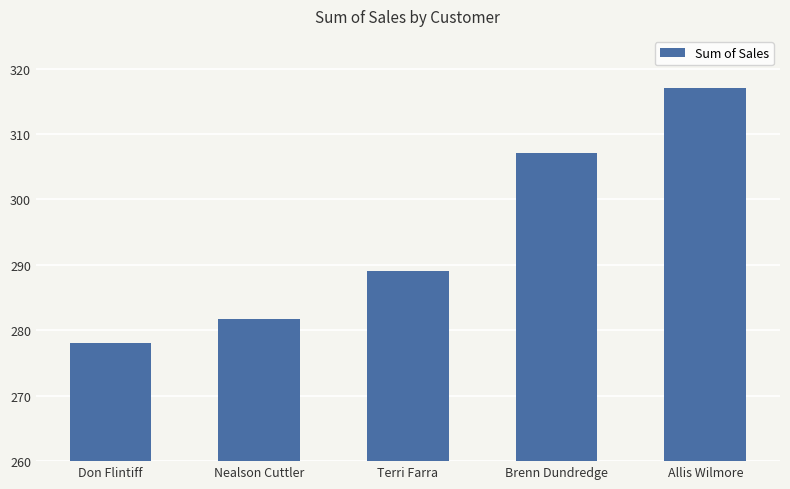

At which label does the data first exceed 289?

Terri Farra